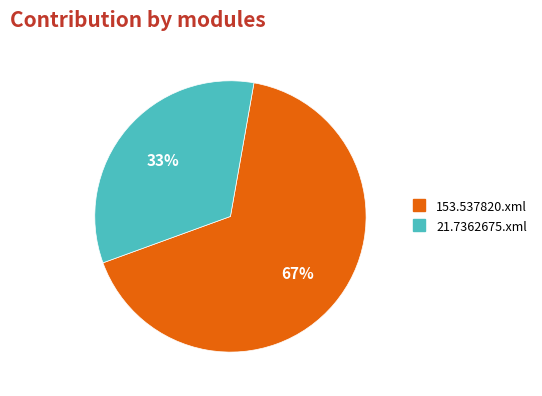

To the nearest percent, what is the average slice percentage?

50%